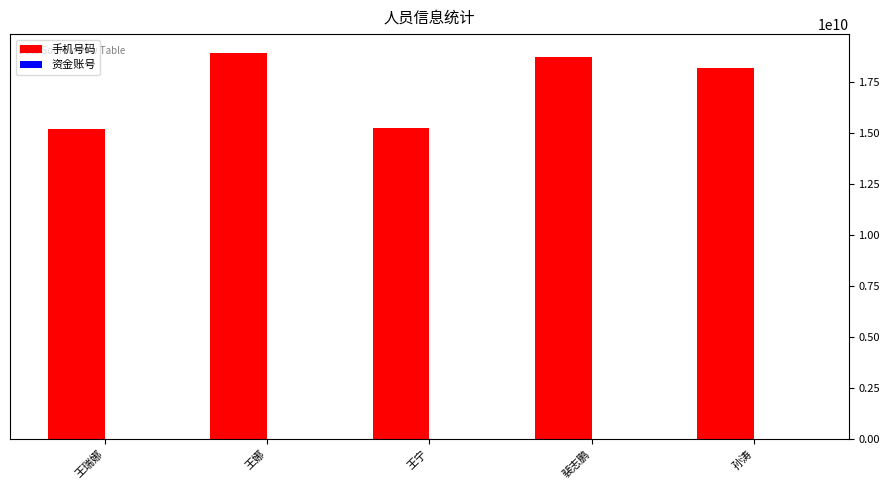

What position from the right is 王瑞娜?

5